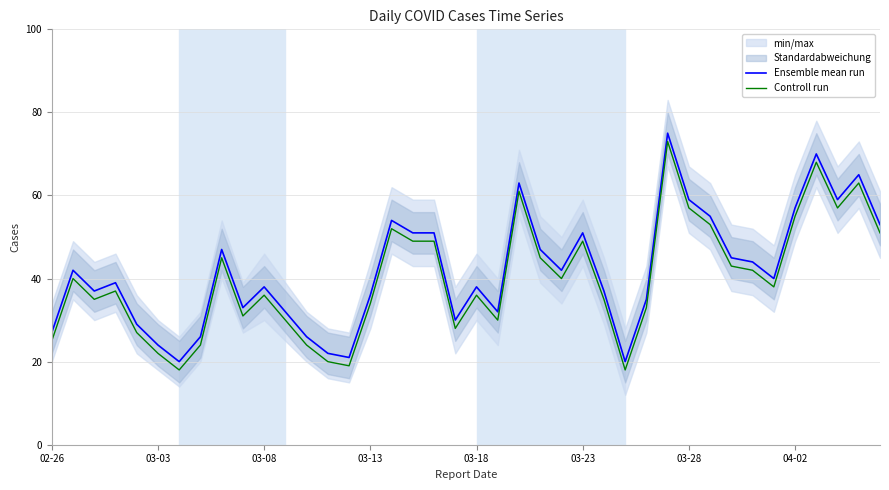

How many lines are shown in the chart?

2